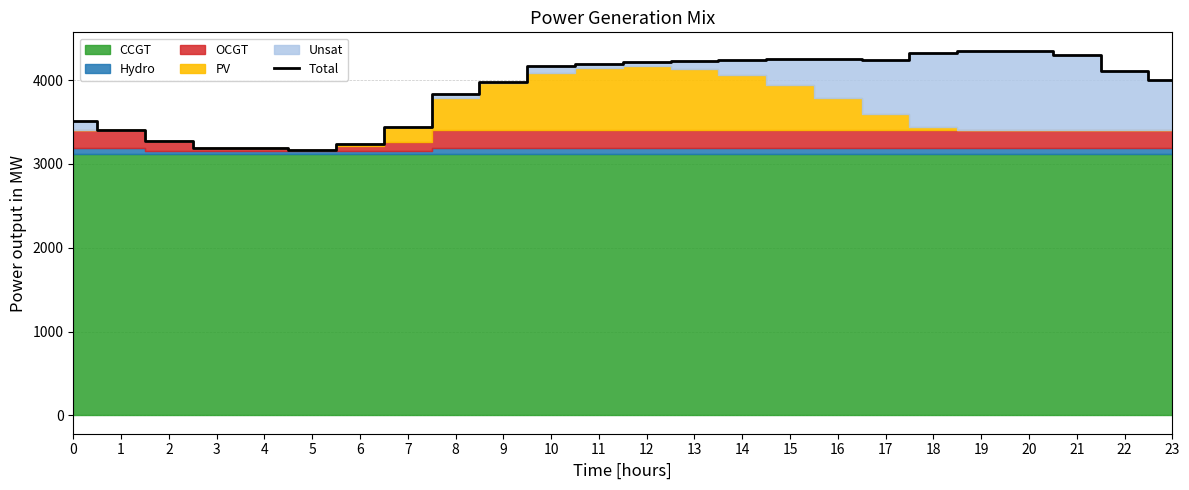

What is the change in value from 6 to 12?

+981